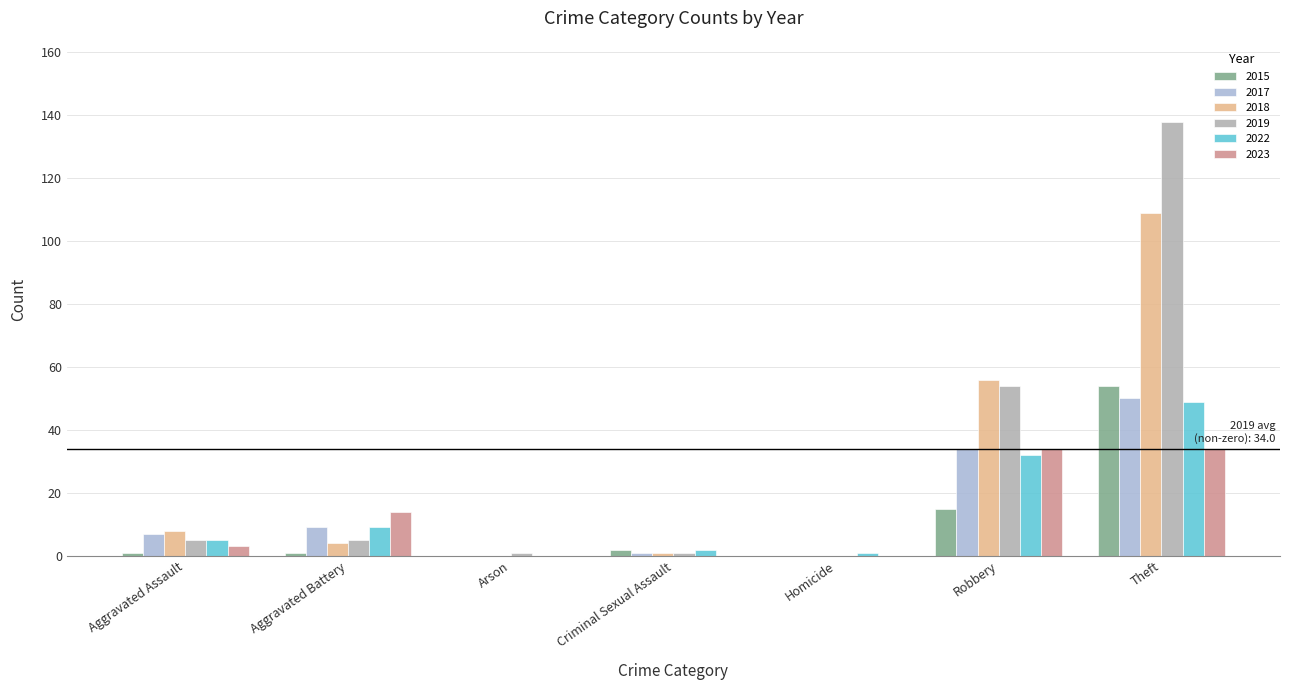

What is the spread (max minus min) of values at Criminal Sexual Assault?

2